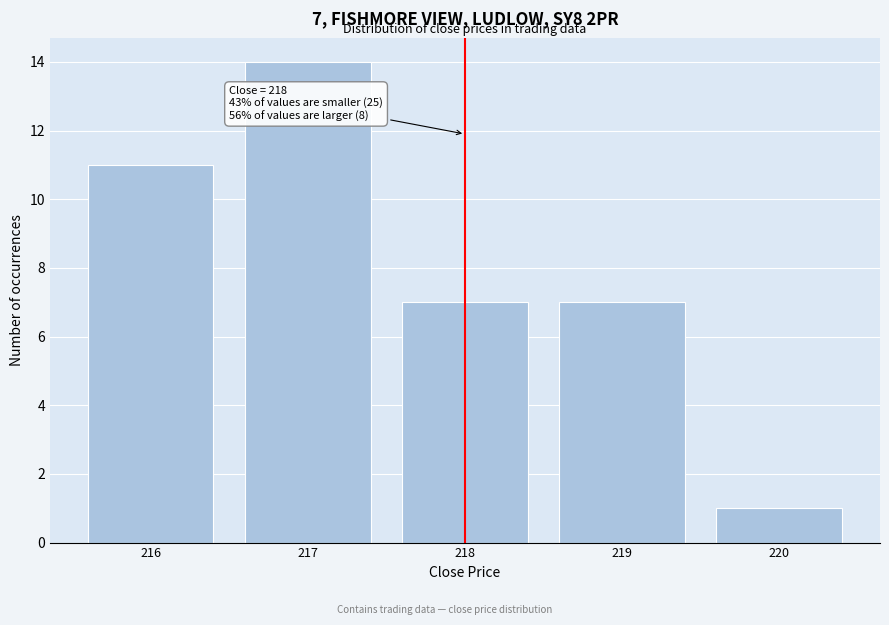

Reading left to right, list all the values displayed in this chart.

11	14	7	7	1